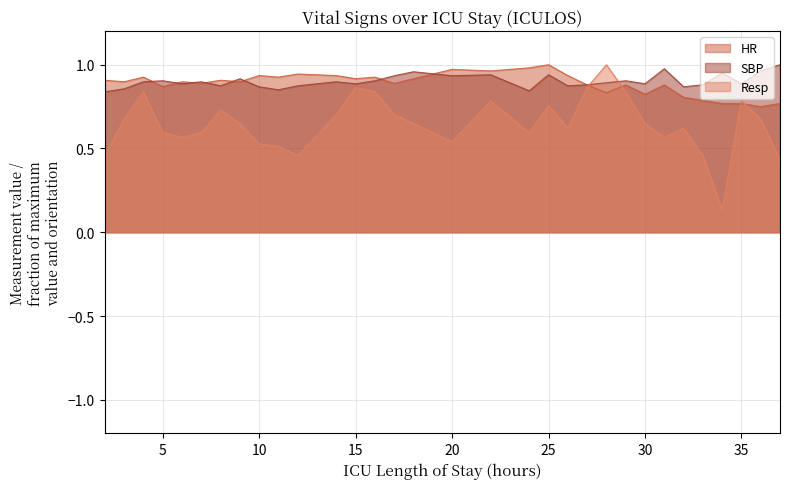

What is the maximum value shown in the chart?

1.0